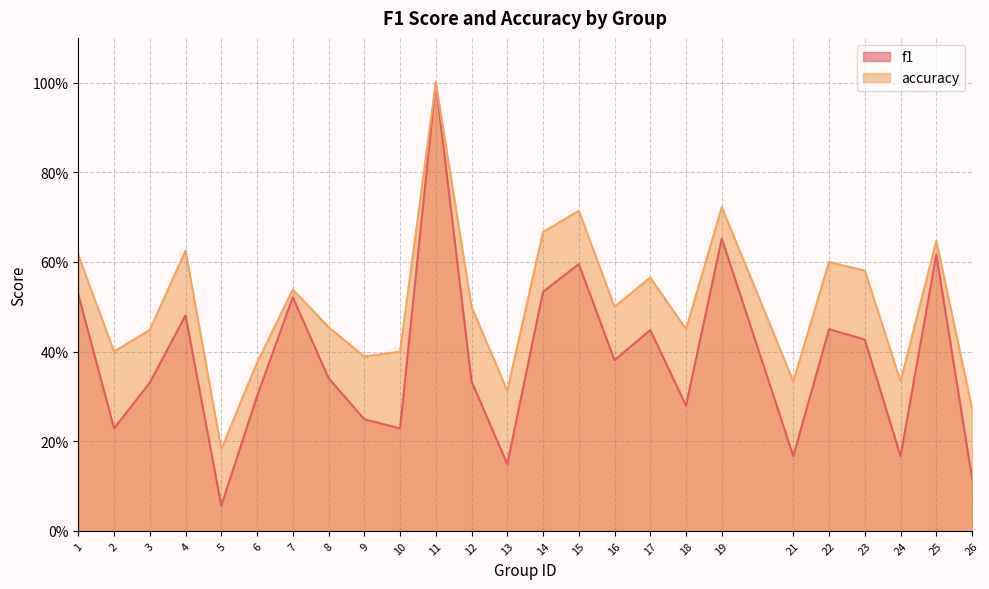

What is the average value of the f1 series?

0.4